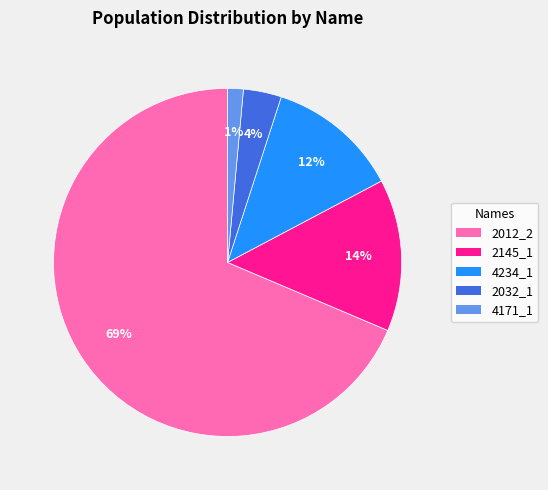

True or false: 2012_2 accounts for 69% of the total.

True